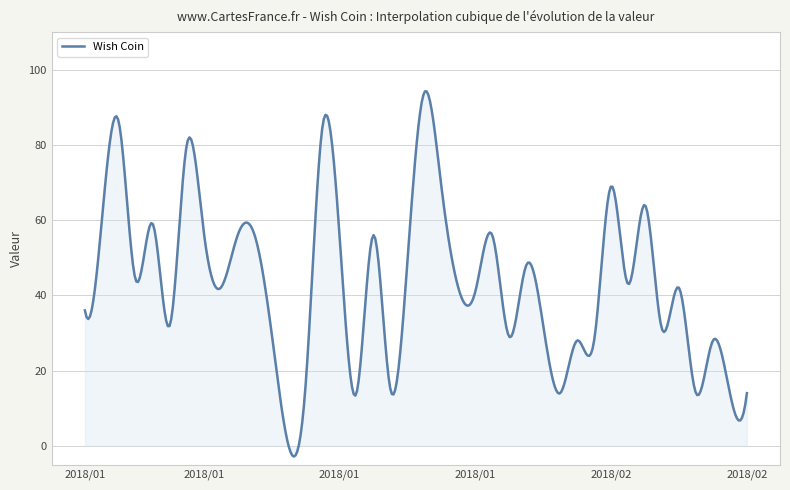

True or false: there are more than 0 points higher than both neighbors.

True